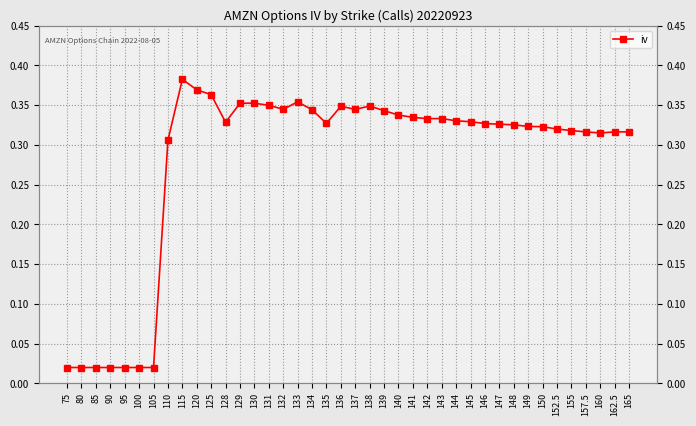

Where is the first local minimum?

128